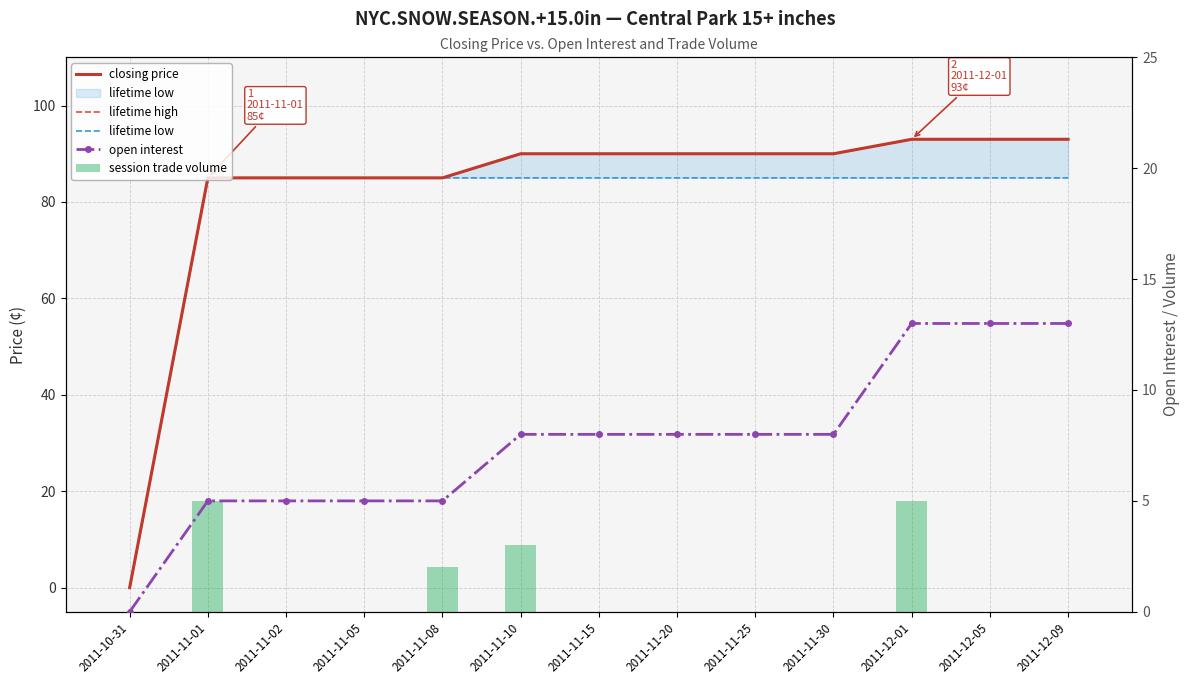

Count the number of categories in the chart.

13